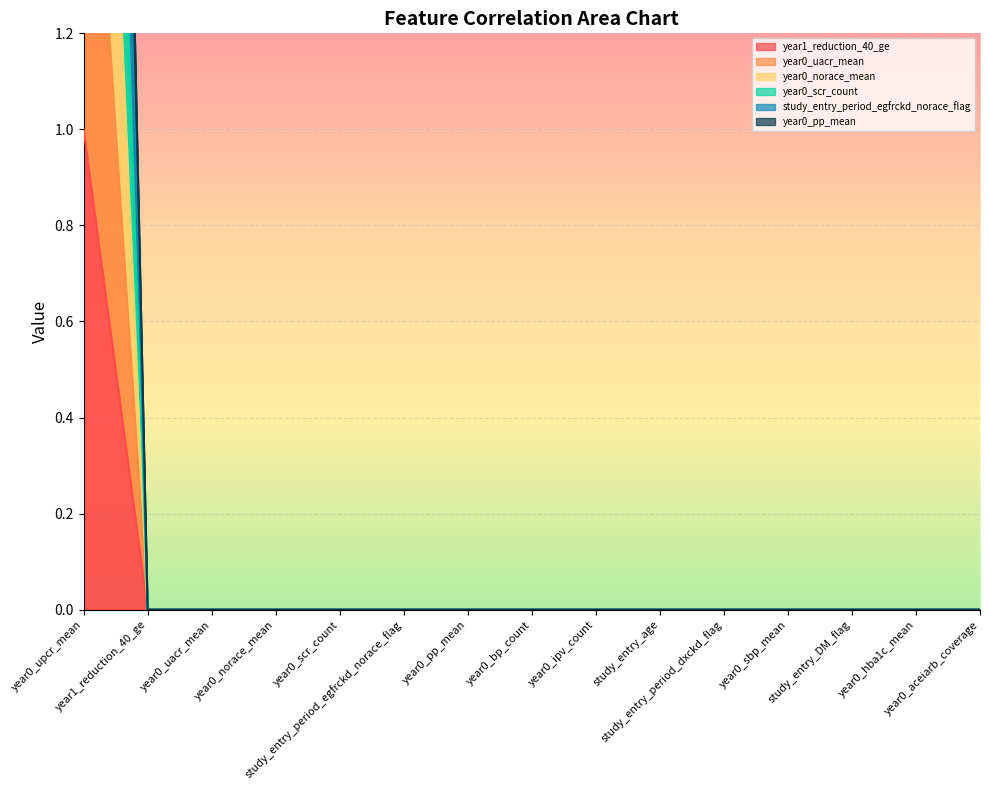

True or false: year0_norace_mean has more than 2 interior local peaks.

False